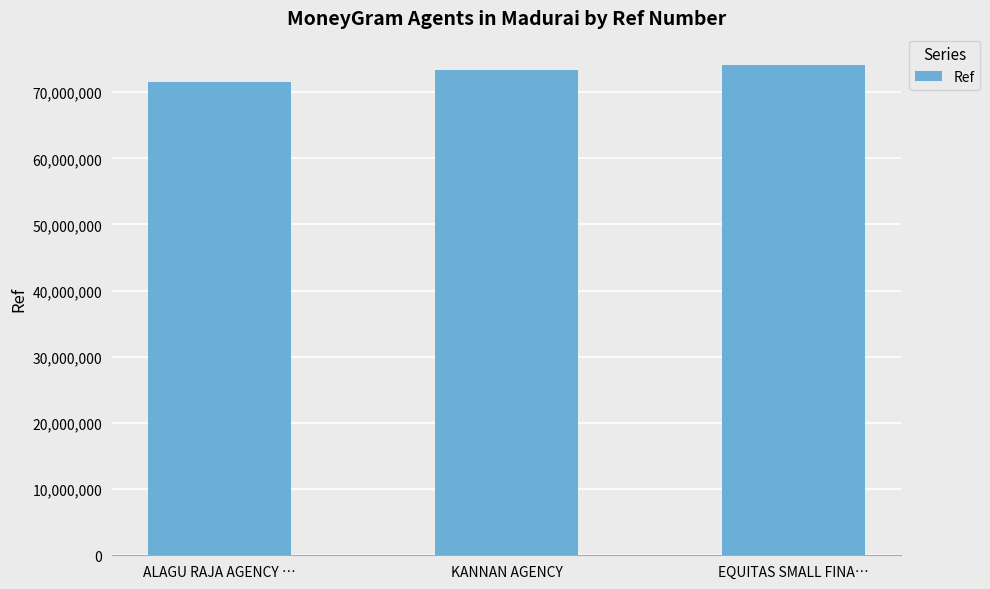

Which label corresponds to the largest value in the chart?

EQUITAS SMALL FINA…